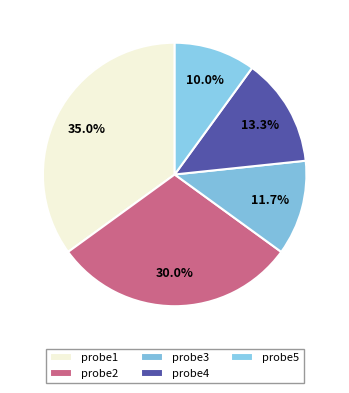

Is the sum of probe5 and probe3 greater than half?

No